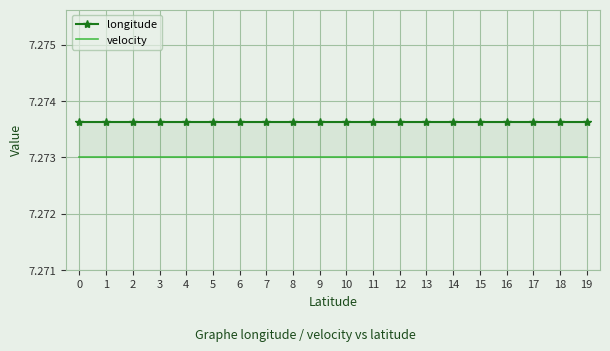

What is the minimum value for longitude?

7.3